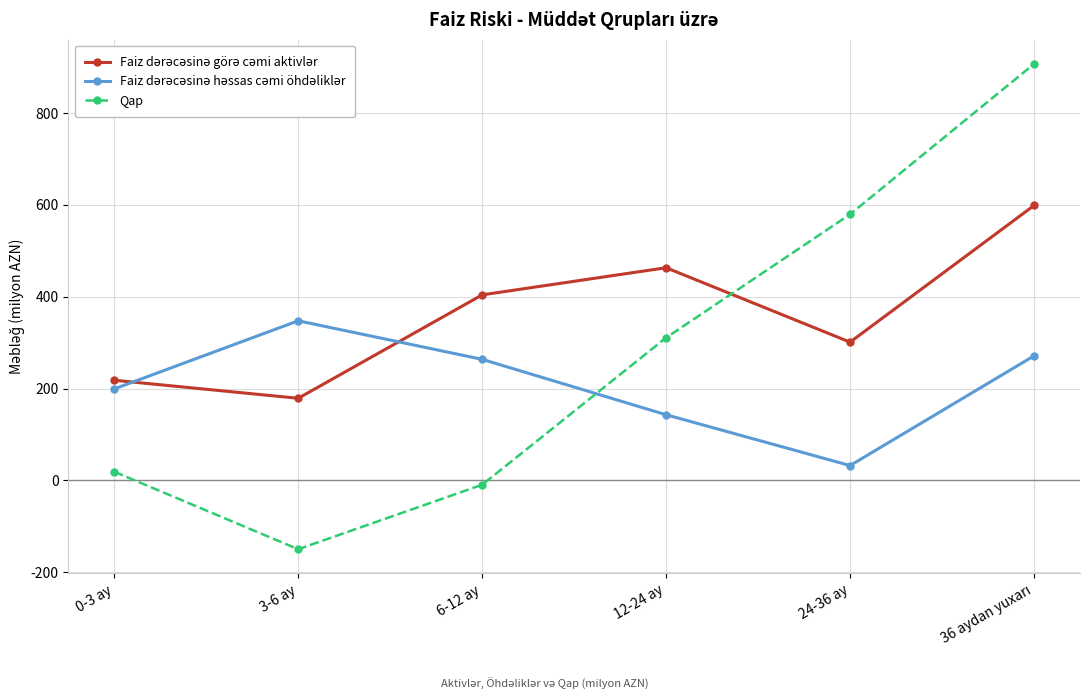

What is the total value across all series at 3-6 ay?

376.4